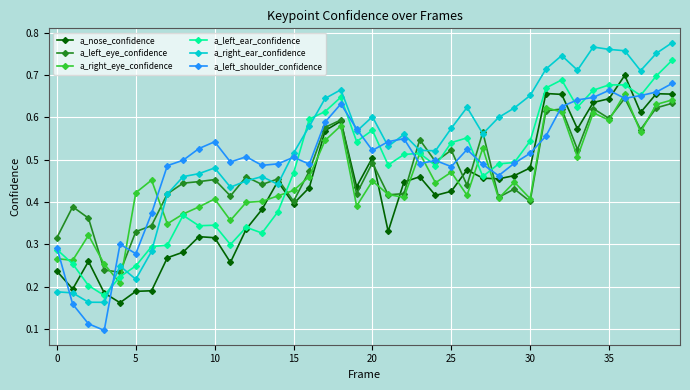

True or false: a_left_ear_confidence has more than 1 interior local peaks.

True